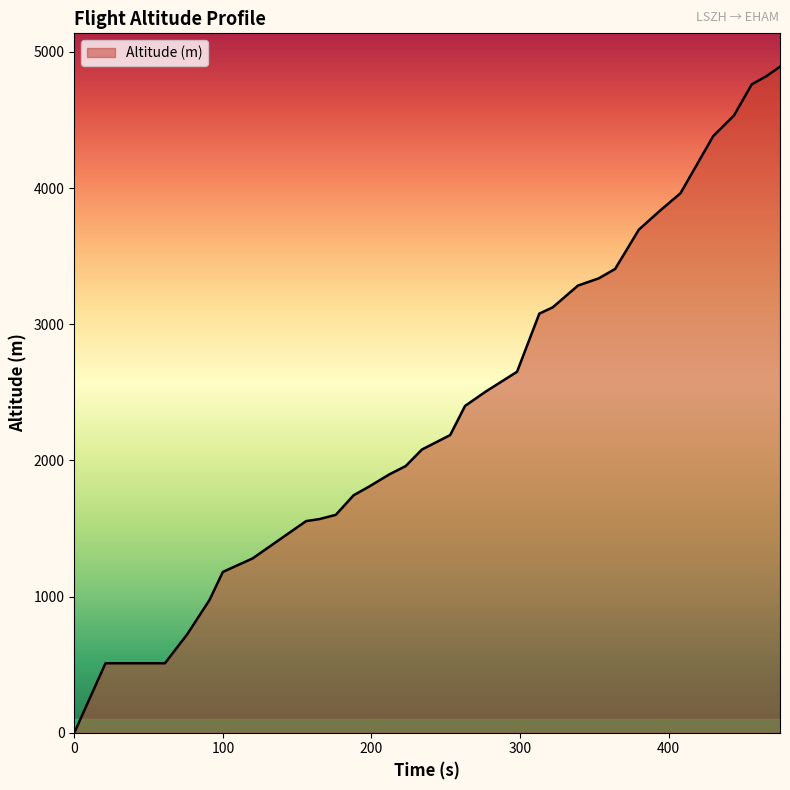

What is the greatest value displayed?

4892